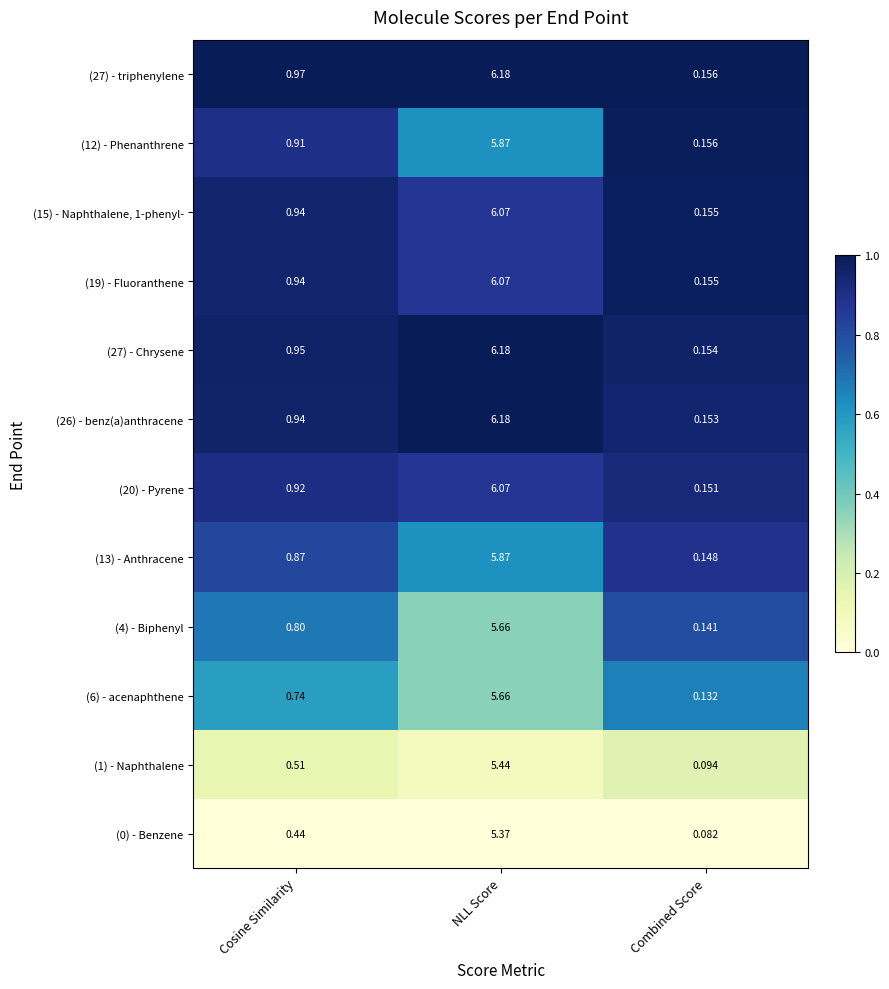

Which series changed the most between Cosine Similarity and NLL Score?

(26) - benz(a)anthracene